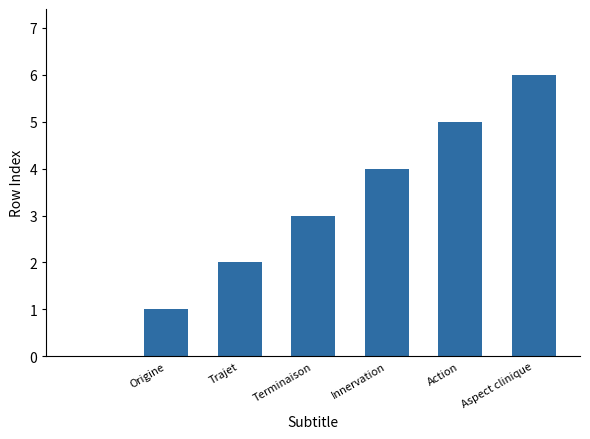

Count the number of categories in the chart.

7